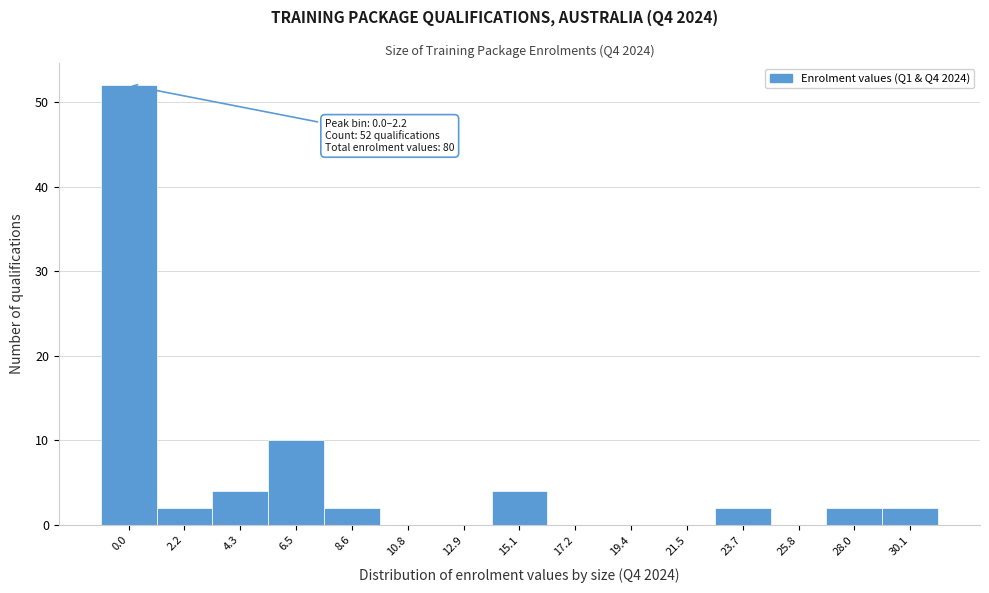

Reading right to left, list all the values displayed in this chart.

30.1=2	28.0=2	25.8=0	23.7=2	21.5=0	19.4=0	17.2=0	15.1=4	12.9=0	10.8=0	8.6=2	6.5=10	4.3=4	2.2=2	0.0=52